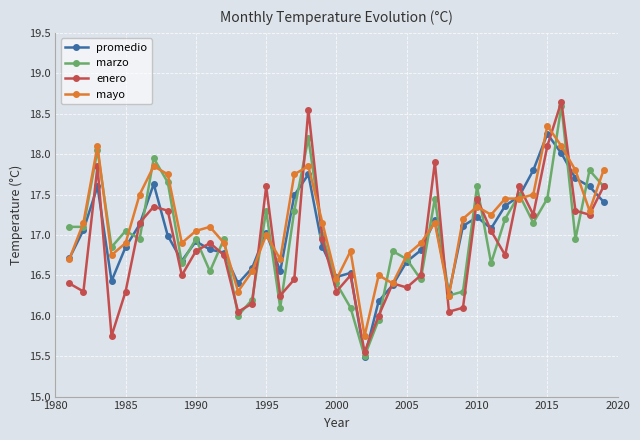

True or false: mayo has more than 1 points higher than both neighbors.

True